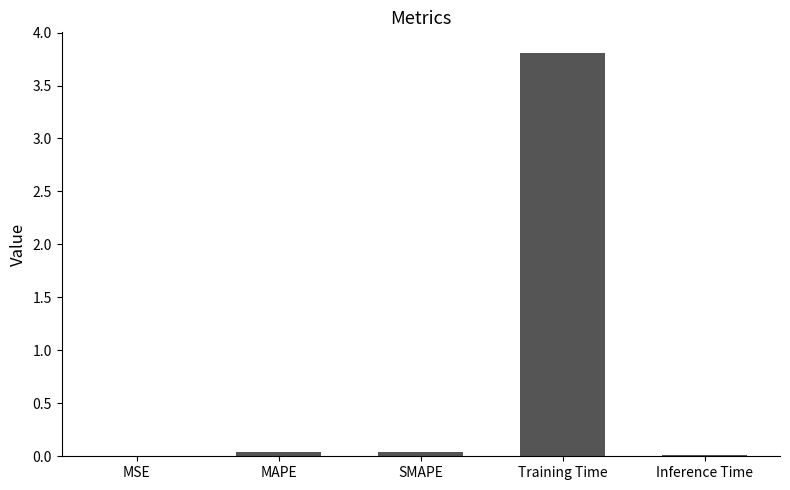

What is the sum of all values?

3.9